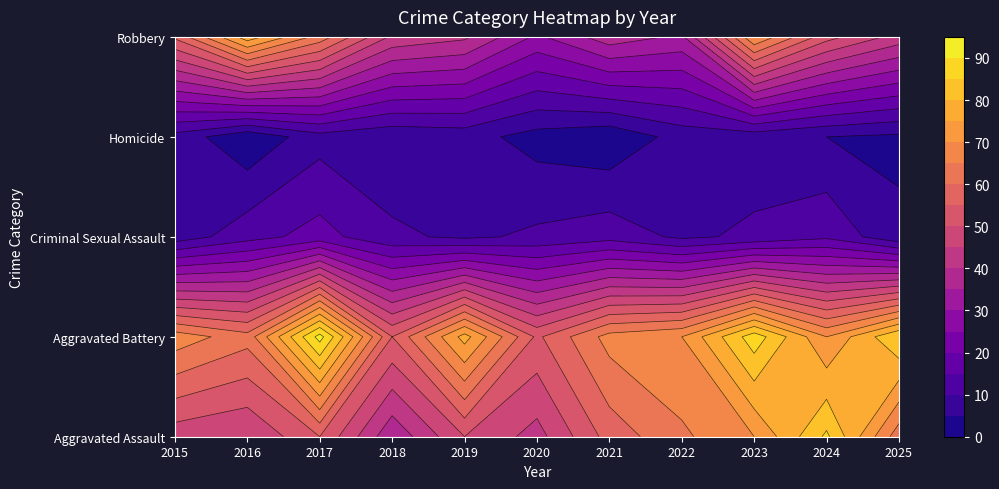

Where is Aggravated Battery nearest to the value 73?

2022